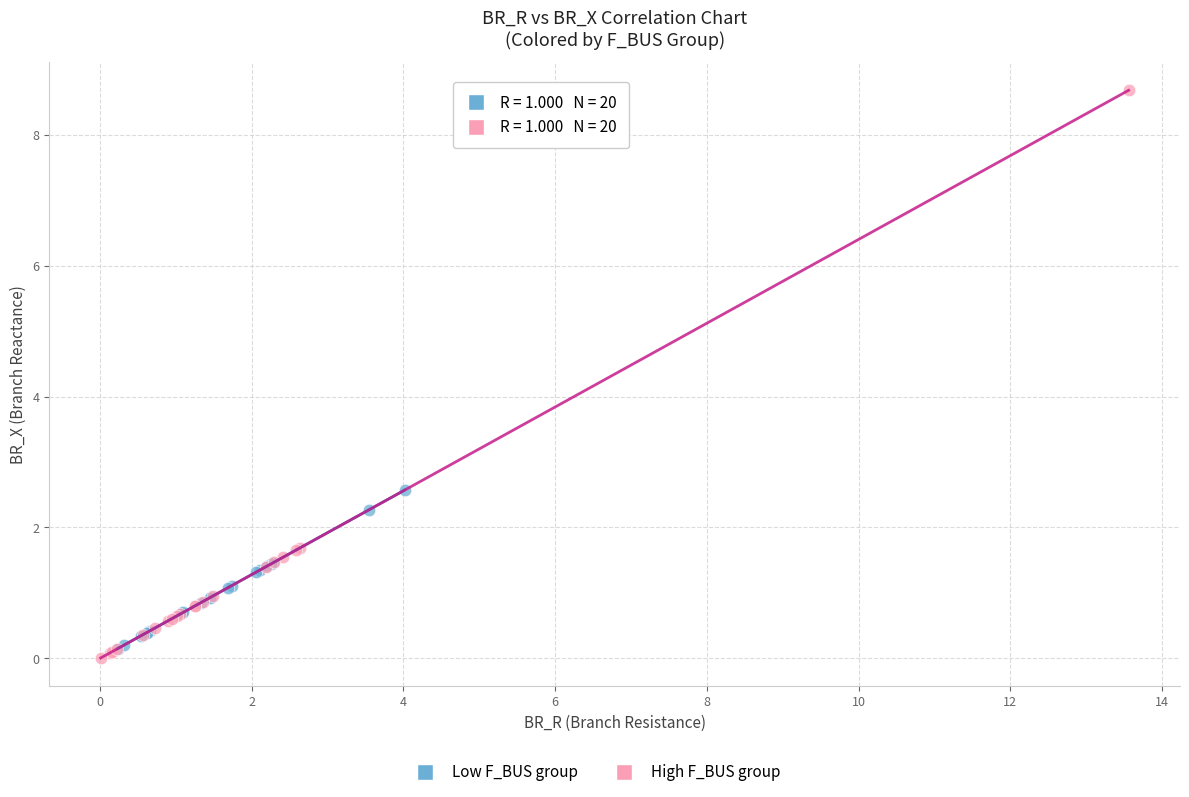

Which series contains the lowest Y value?

High F_BUS group